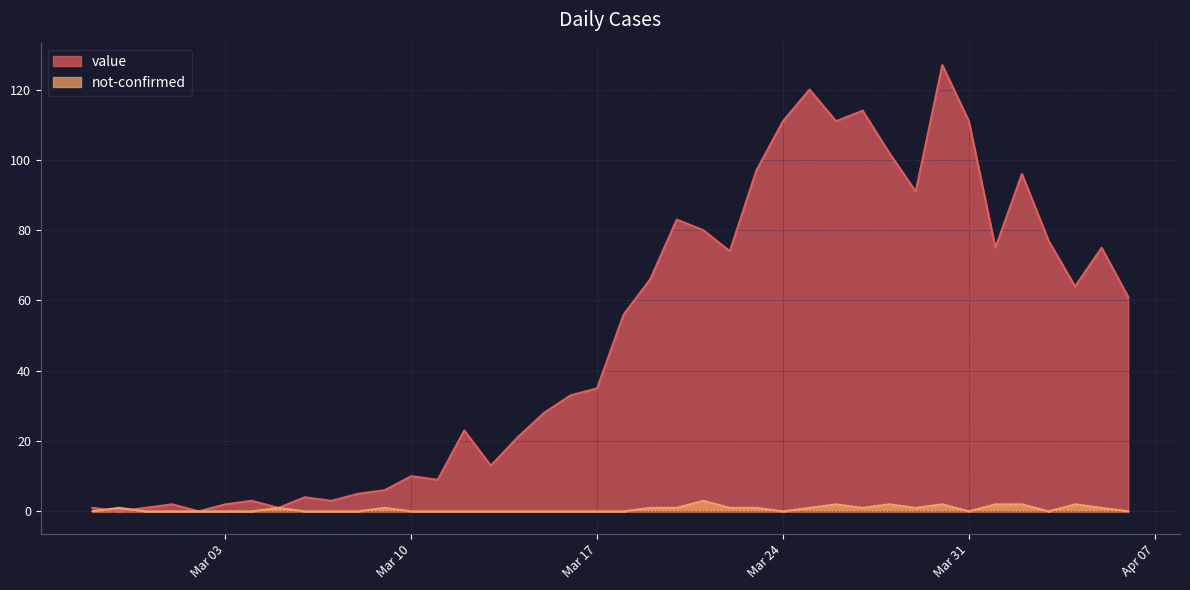

In not-confirmed, how many points are higher than both neighbors (excluding endpoints)?

8